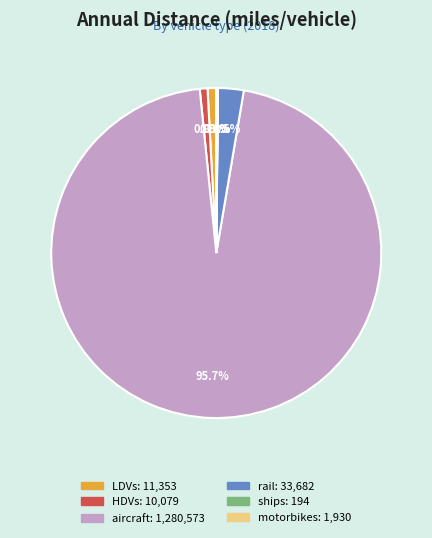

What is the largest slice in the pie chart?

aircraft